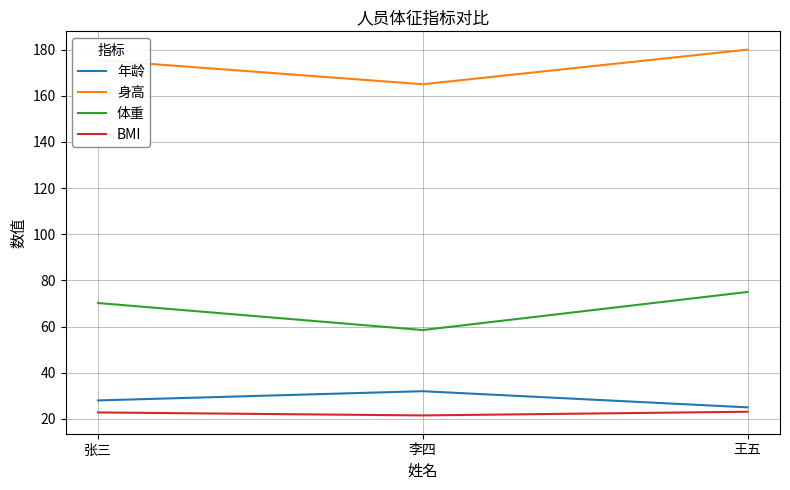

True or false: 年龄 has a value of 25.0 at 王五.

True